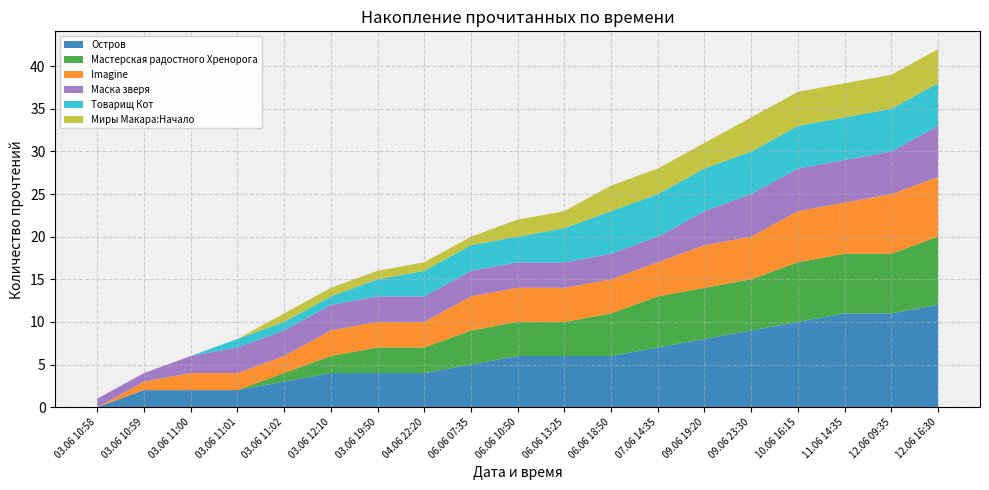

Reading left to right, list all the values displayed in this chart.

Остров: 03.06 10:58=0	03.06 10:59=2	03.06 11:00=2	03.06 11:01=2	03.06 11:02=3	03.06 12:10=4	03.06 19:50=4	04.06 22:20=4	06.06 07:35=5	06.06 10:50=6	06.06 13:25=6	06.06 18:50=6	07.06 14:35=7	09.06 19:20=8	09.06 23:30=9	10.06 16:15=10	11.06 14:35=11	12.06 09:35=11	12.06 16:30=12
Мастерская радостного Хренорога: 03.06 10:58=0	03.06 10:59=0	03.06 11:00=0	03.06 11:01=0	03.06 11:02=1	03.06 12:10=2	03.06 19:50=3	04.06 22:20=3	06.06 07:35=4	06.06 10:50=4	06.06 13:25=4	06.06 18:50=5	07.06 14:35=6	09.06 19:20=6	09.06 23:30=6	10.06 16:15=7	11.06 14:35=7	12.06 09:35=7	12.06 16:30=8
Imagine: 03.06 10:58=0	03.06 10:59=1	03.06 11:00=2	03.06 11:01=2	03.06 11:02=2	03.06 12:10=3	03.06 19:50=3	04.06 22:20=3	06.06 07:35=4	06.06 10:50=4	06.06 13:25=4	06.06 18:50=4	07.06 14:35=4	09.06 19:20=5	09.06 23:30=5	10.06 16:15=6	11.06 14:35=6	12.06 09:35=7	12.06 16:30=7
Маска зверя: 03.06 10:58=1	03.06 10:59=1	03.06 11:00=2	03.06 11:01=3	03.06 11:02=3	03.06 12:10=3	03.06 19:50=3	04.06 22:20=3	06.06 07:35=3	06.06 10:50=3	06.06 13:25=3	06.06 18:50=3	07.06 14:35=3	09.06 19:20=4	09.06 23:30=5	10.06 16:15=5	11.06 14:35=5	12.06 09:35=5	12.06 16:30=6
Товарищ Кот: 03.06 10:58=0	03.06 10:59=0	03.06 11:00=0	03.06 11:01=1	03.06 11:02=1	03.06 12:10=1	03.06 19:50=2	04.06 22:20=3	06.06 07:35=3	06.06 10:50=3	06.06 13:25=4	06.06 18:50=5	07.06 14:35=5	09.06 19:20=5	09.06 23:30=5	10.06 16:15=5	11.06 14:35=5	12.06 09:35=5	12.06 16:30=5
Миры Макара:Начало: 03.06 10:58=0	03.06 10:59=0	03.06 11:00=0	03.06 11:01=0	03.06 11:02=1	03.06 12:10=1	03.06 19:50=1	04.06 22:20=1	06.06 07:35=1	06.06 10:50=2	06.06 13:25=2	06.06 18:50=3	07.06 14:35=3	09.06 19:20=3	09.06 23:30=4	10.06 16:15=4	11.06 14:35=4	12.06 09:35=4	12.06 16:30=4